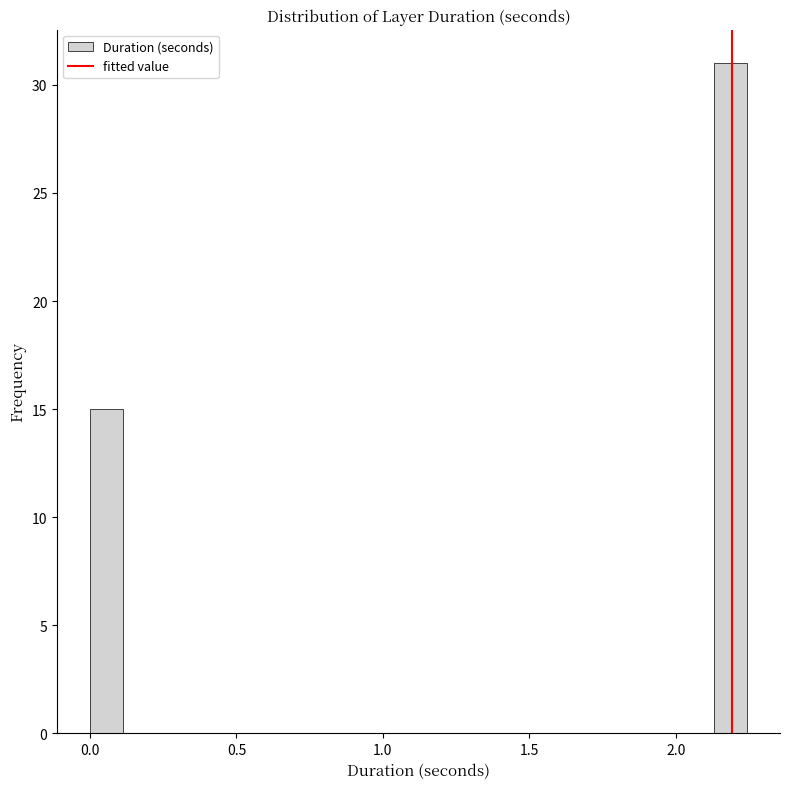

Around what value on the x-axis is the tallest bar? Give the approximate position of its centre, as read against the axis.

2.20